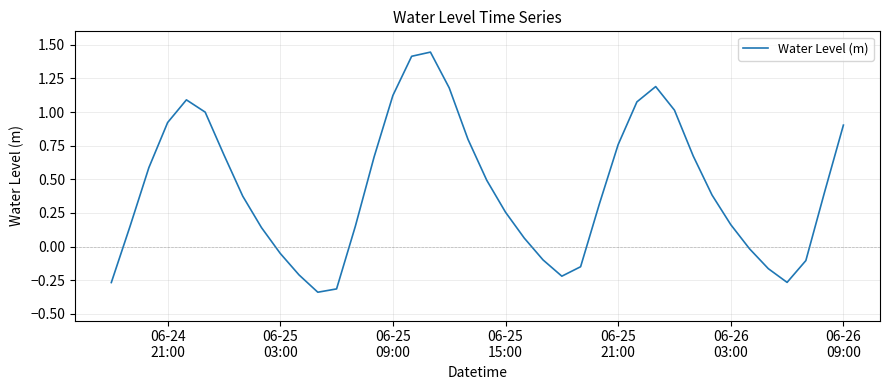

What is the difference between the maximum and minimum values?

1.8